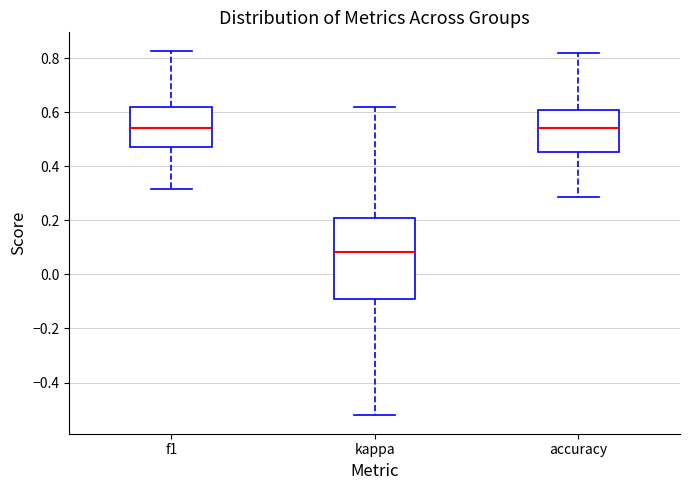

Where does the upper whisker of the box for accuracy end on the y-axis? The values are not printed on the chart, so give them approximately, as read against the axis.

0.82